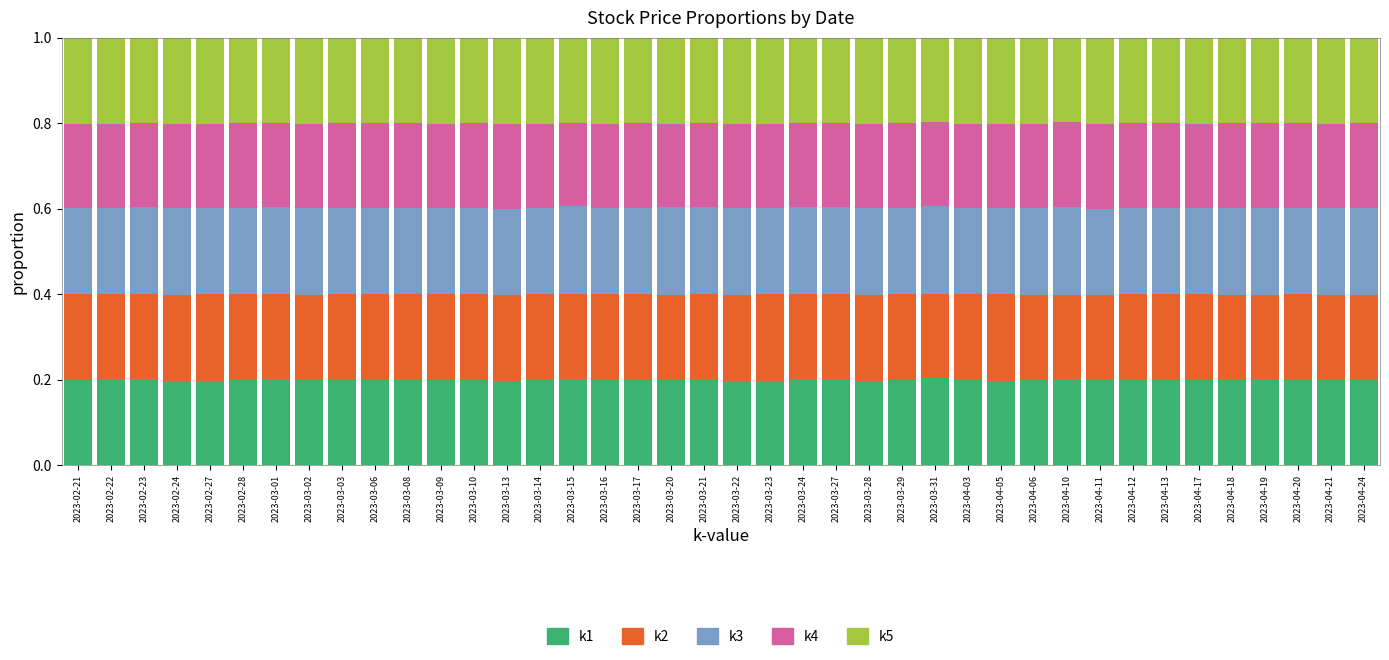

What is the total value across all series at 2023-03-09?

1.0